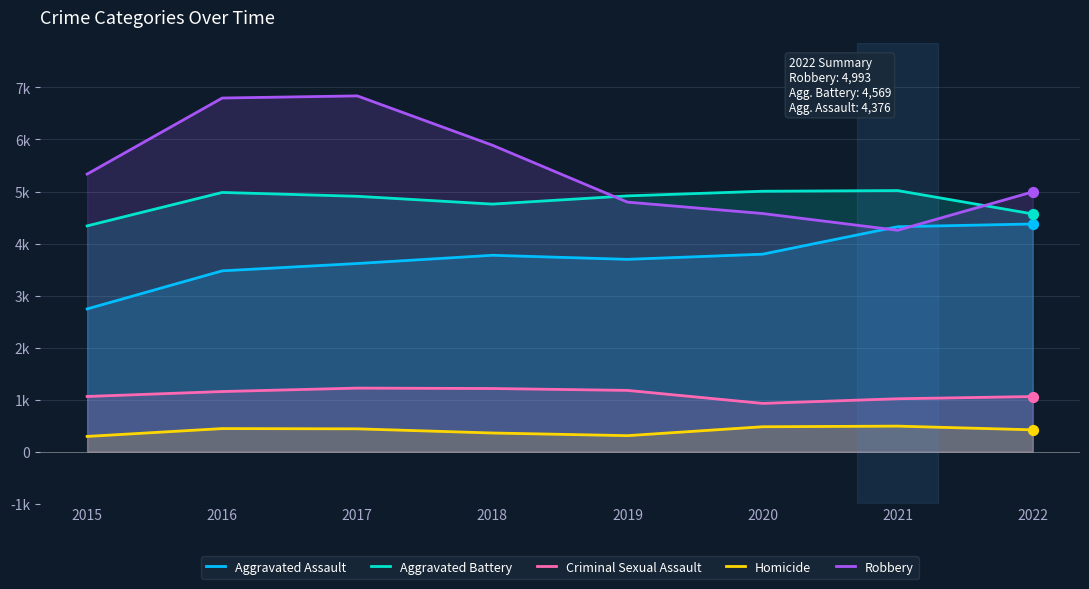

Which series contains the highest Y value?

Robbery